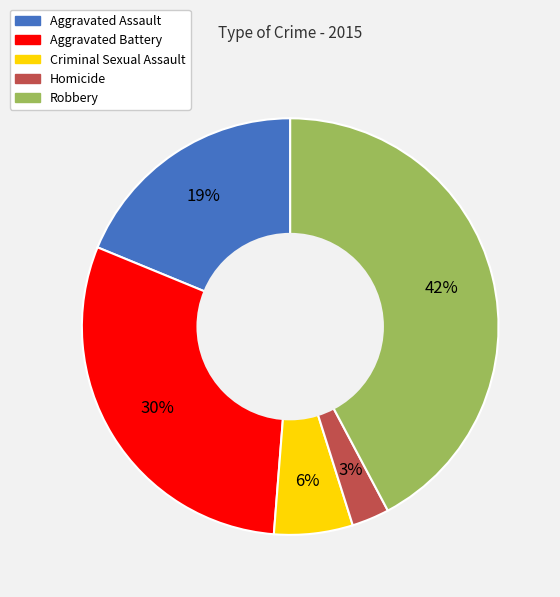

What is the largest slice in the pie chart?

Robbery